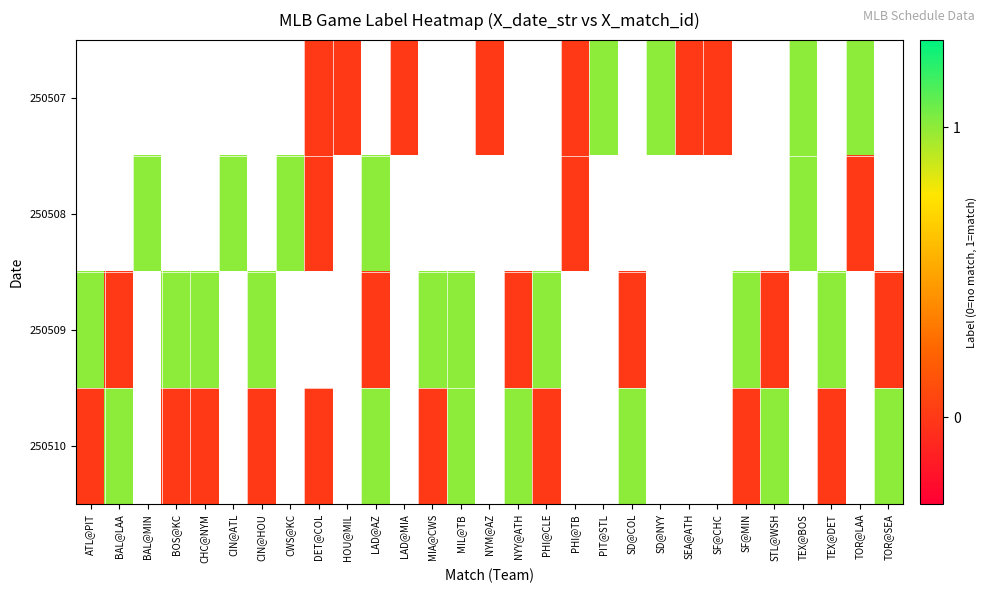

Count the number of data series in this chart.

4